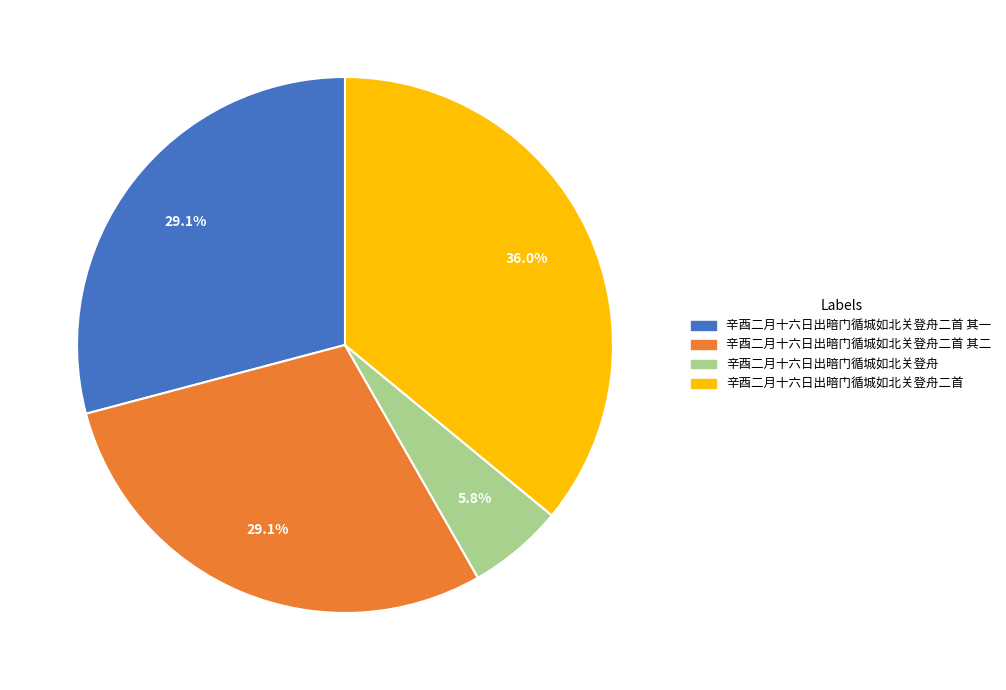

Is there any slice that represents more than half of the pie?

No